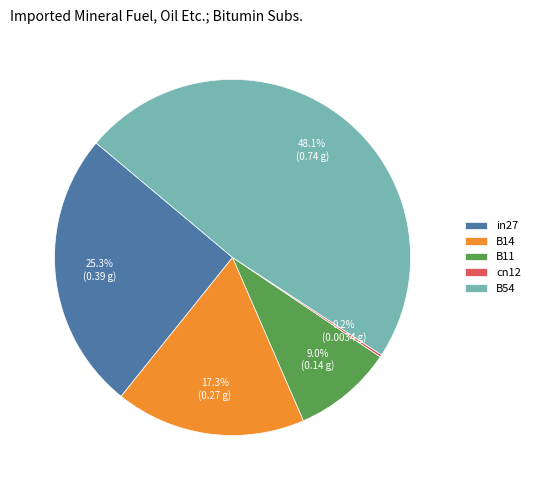

Does B54 represent more than half of the total?

No